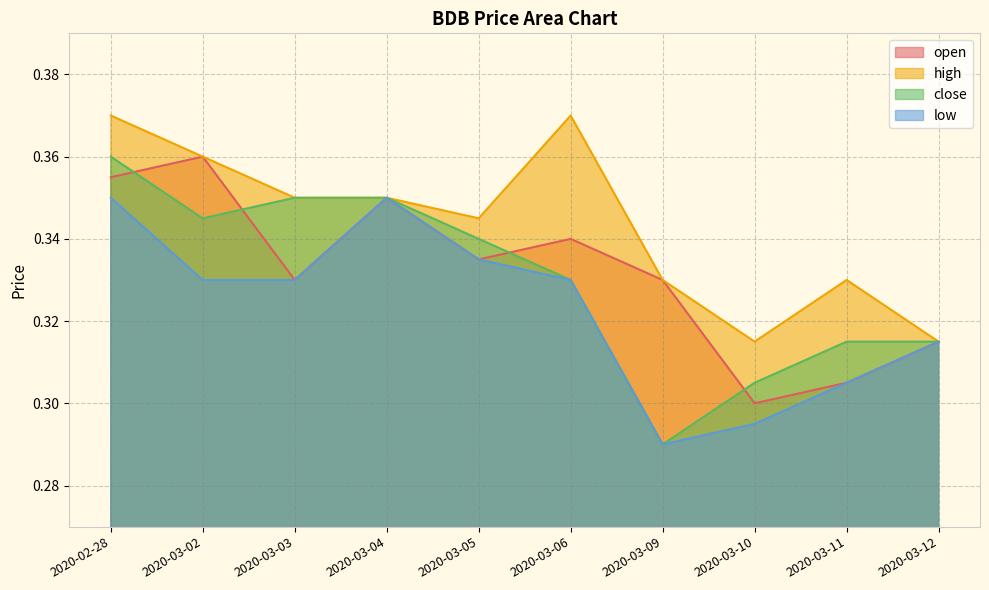

How many data points does each series have?

10